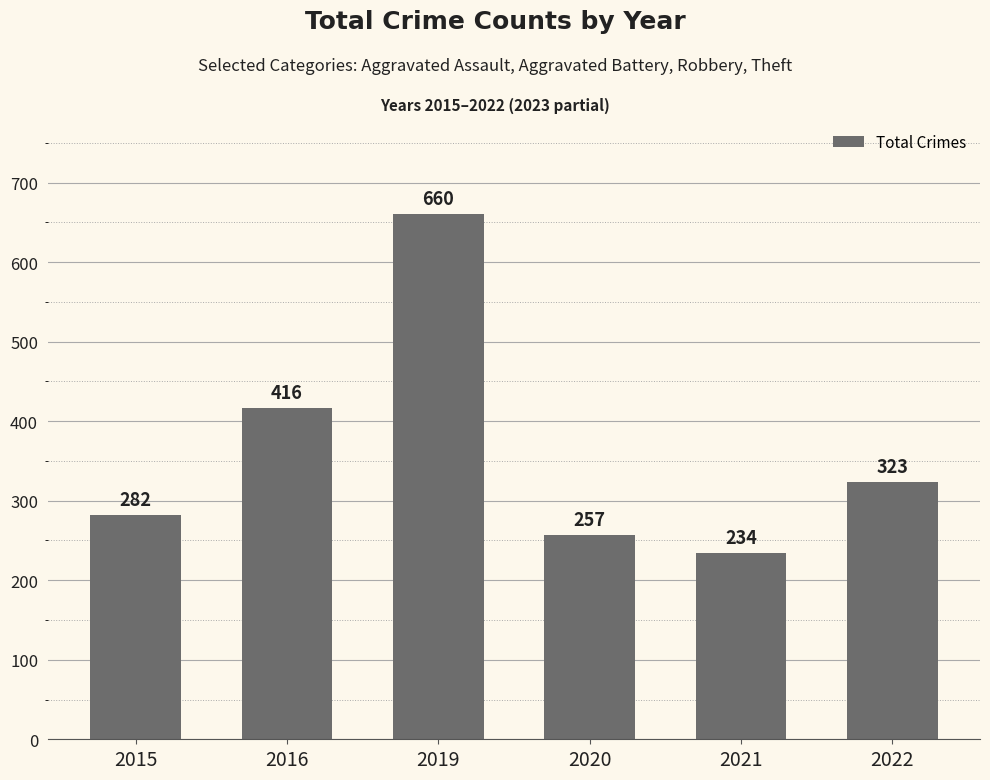

What is the sum of all values?

2172